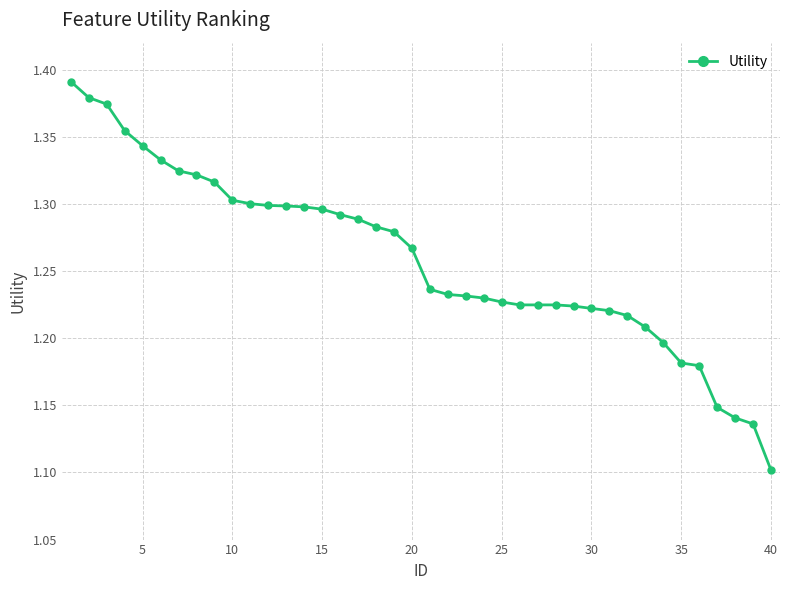

What is the sum of all values?

50.3